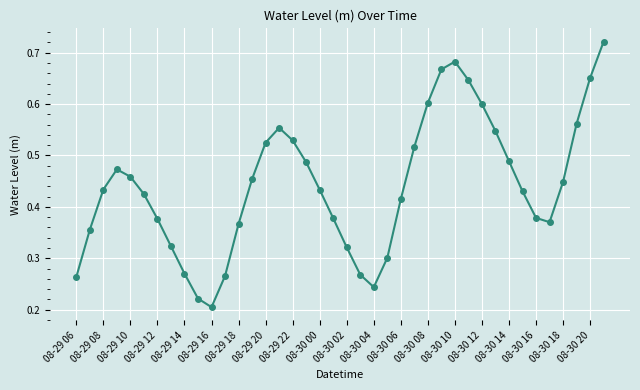

True or false: the data has more than 1 interior local peaks.

True